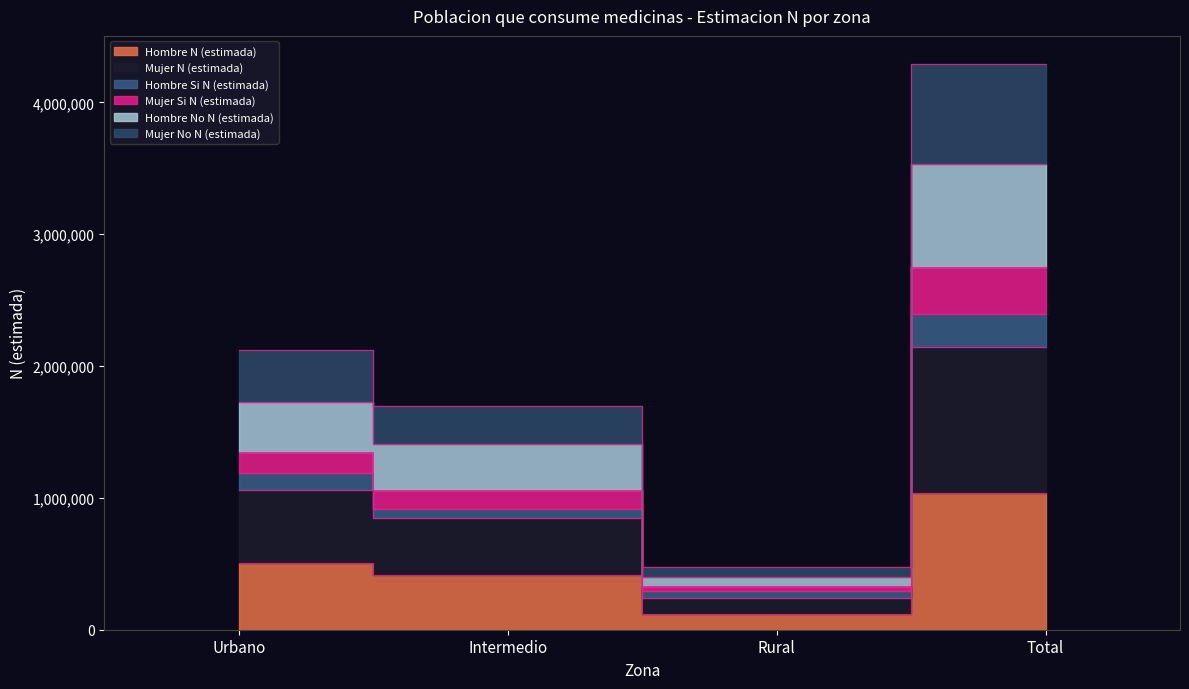

At which label is Mujer N (estimada) closest to 1190788?

Urbano